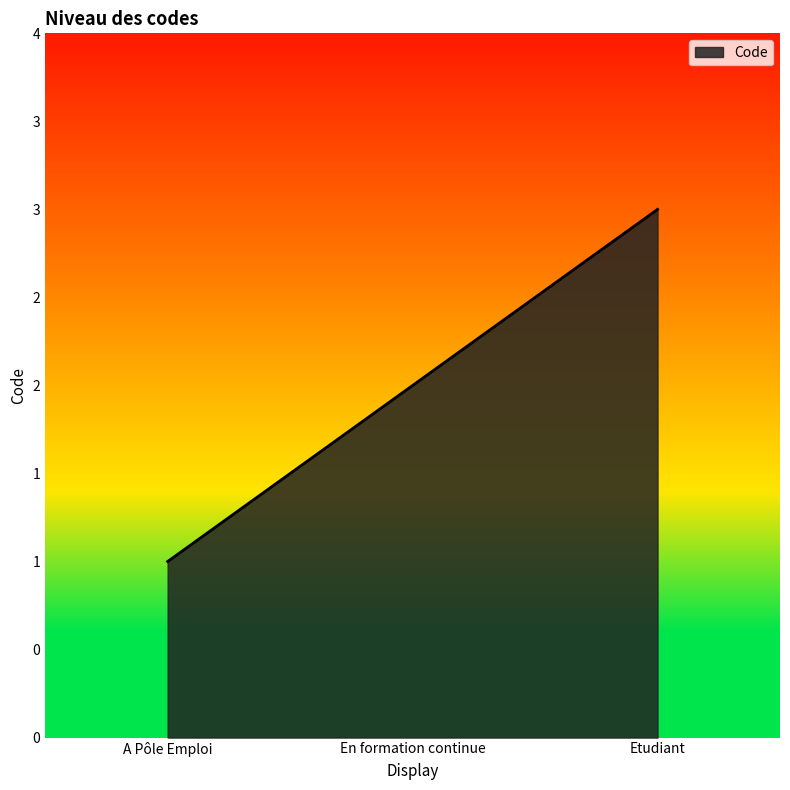

What is the minimum value shown in the chart?

1